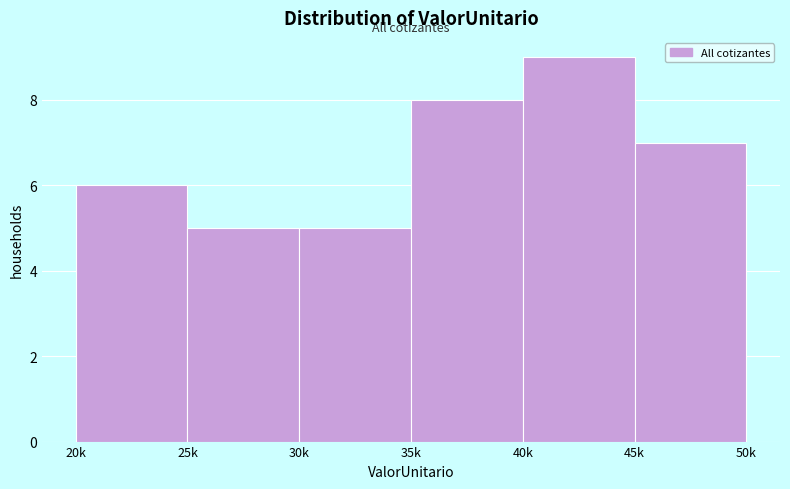

Reading left to right, what are all the values shown in this chart?

6	5	5	8	9	7